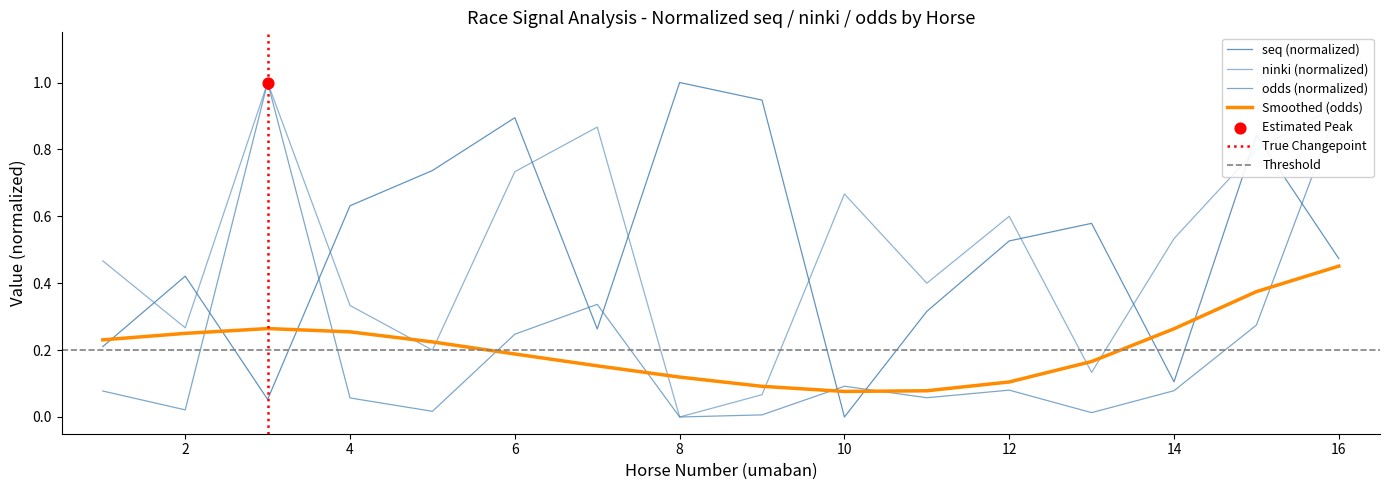

At which category is the sum across all series the highest?

16